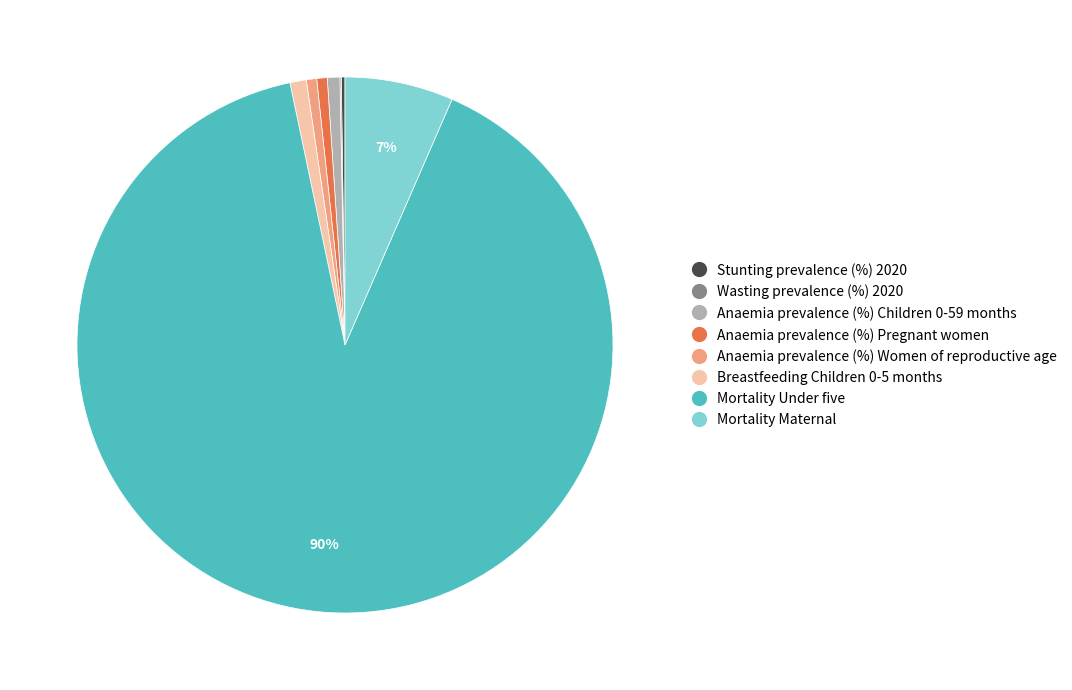

What percentage is the Breastfeeding Children 0-5 months slice, to the nearest percent?

1%